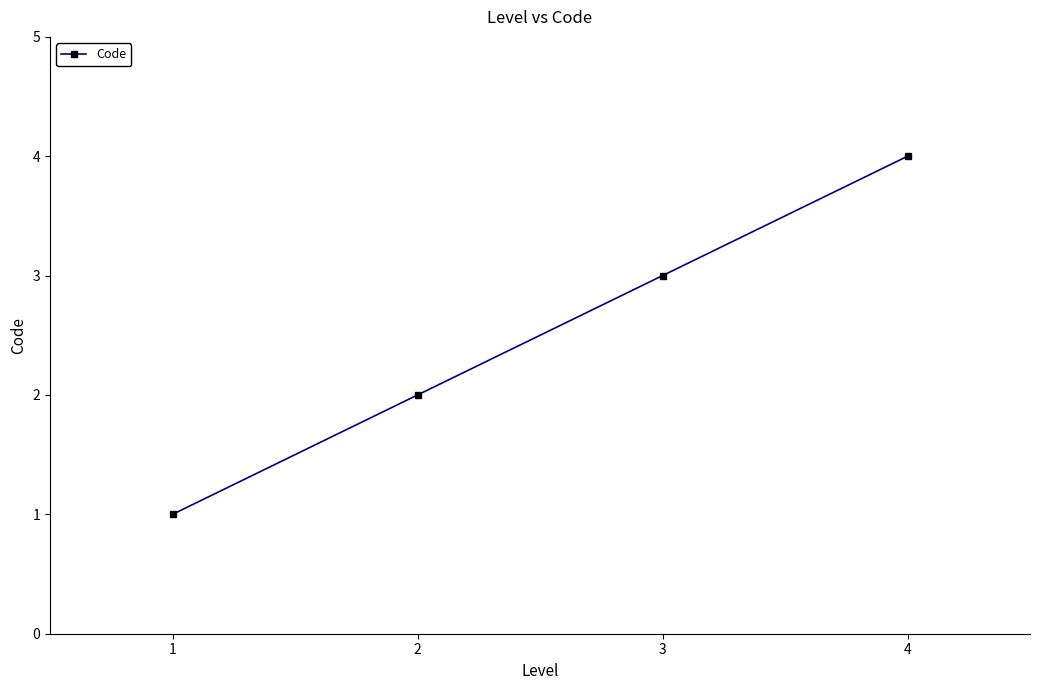

True or false: there are more than 0 points higher than both neighbors.

False